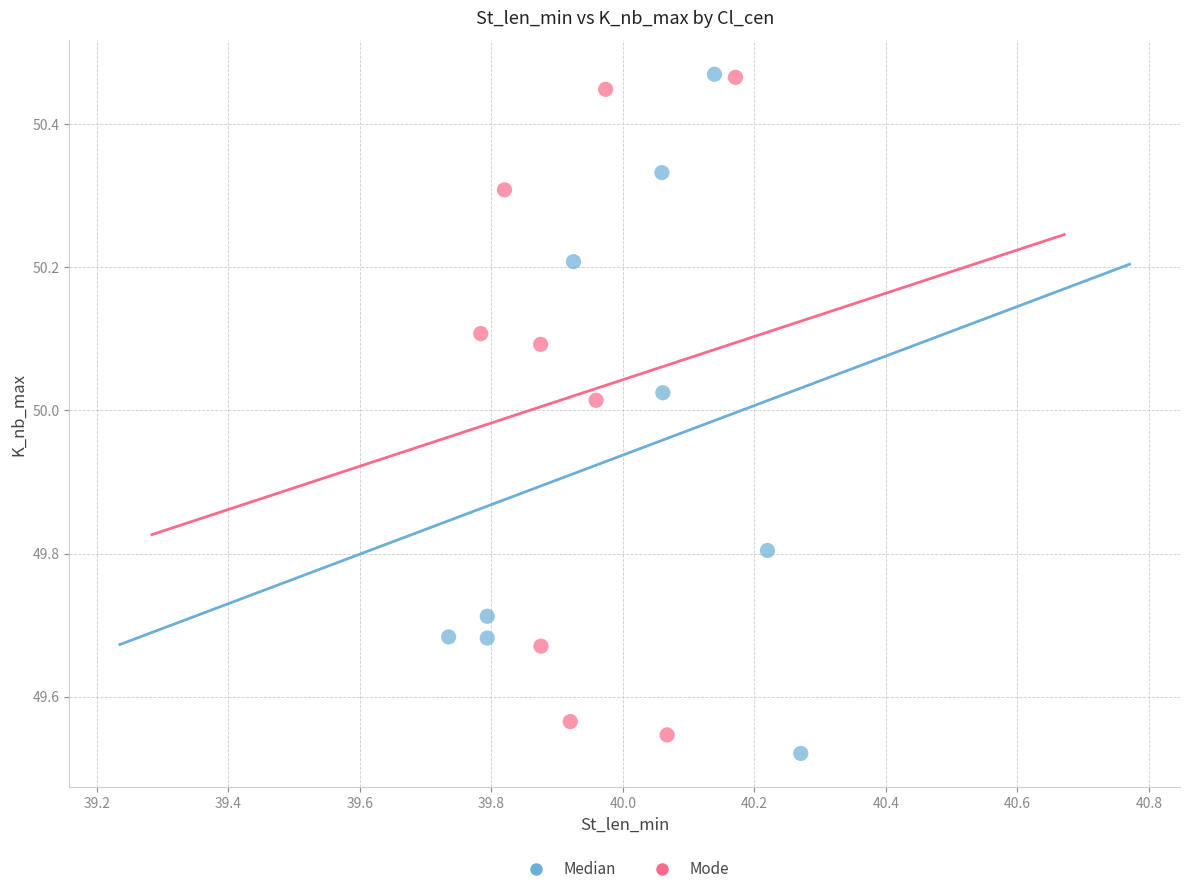

What are all the series names shown in the legend?

Median, Mode